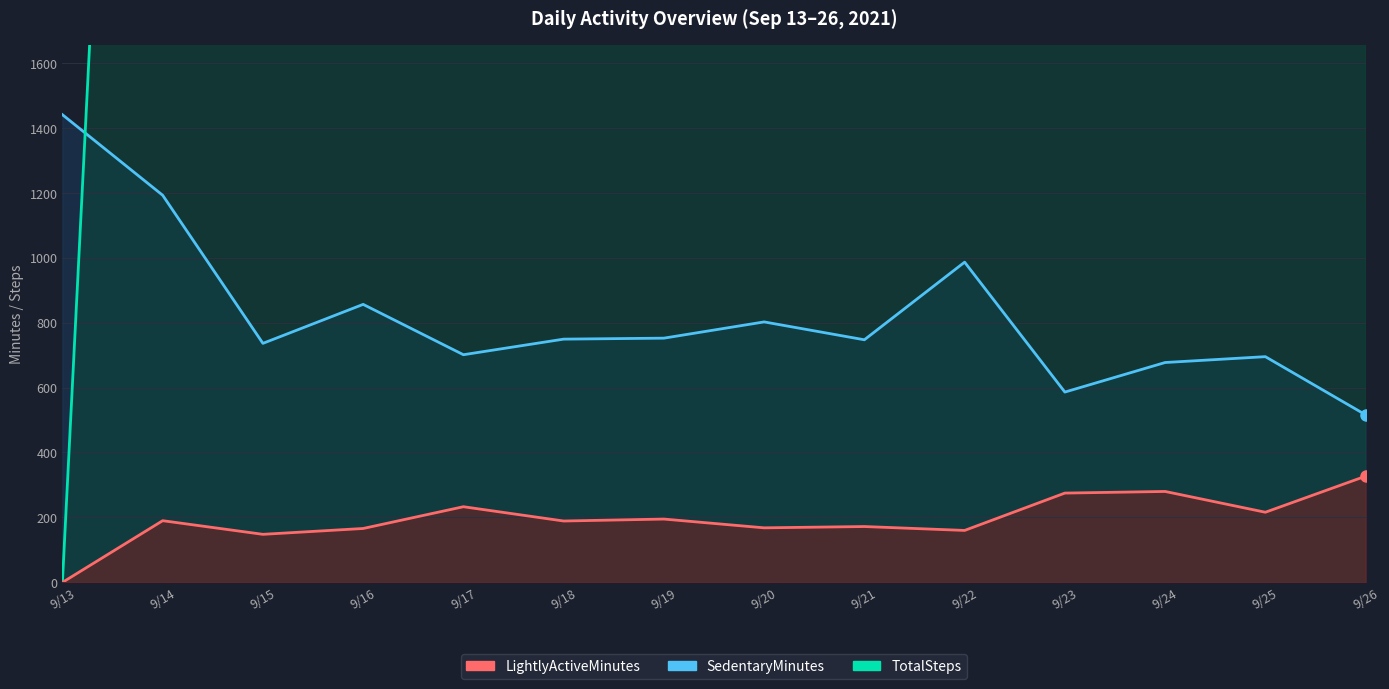

Is the value of TotalSteps at 9/19 greater than the value of SedentaryMinutes at 9/23?

Yes